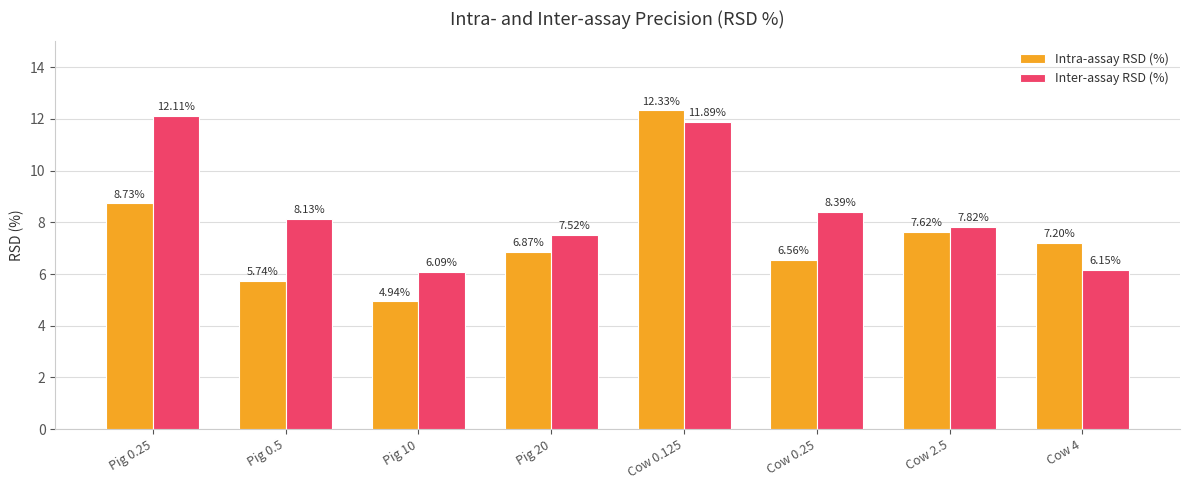

At which label does Inter-assay RSD (%) first exceed 8?

Pig 0.25